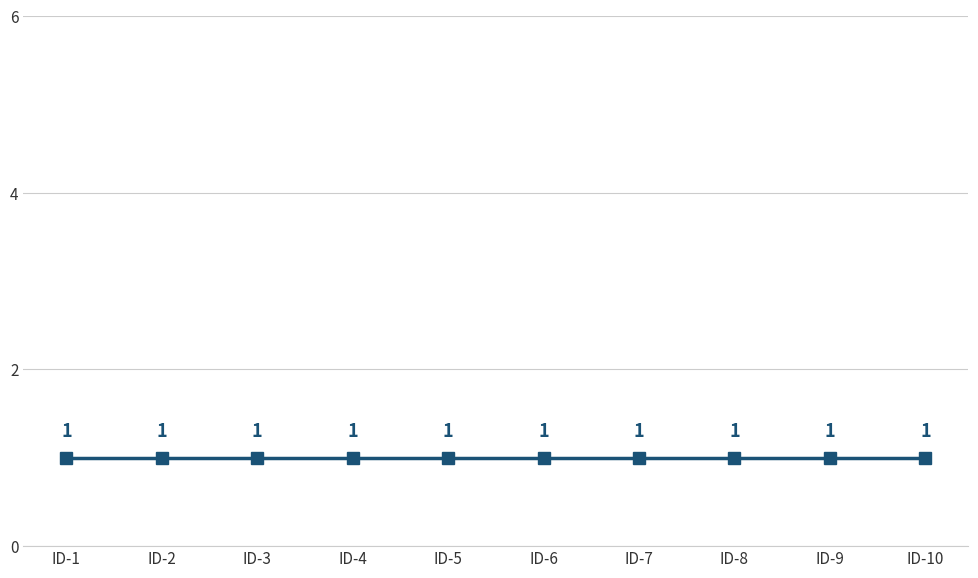

Which has a higher value, 4 or 7?

4